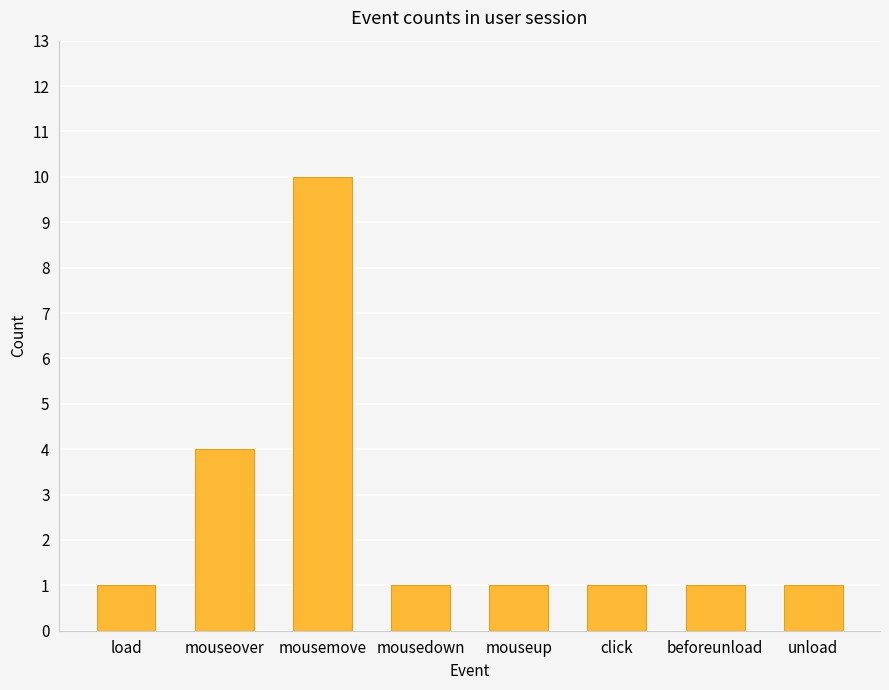

How many data points does each series have?

8